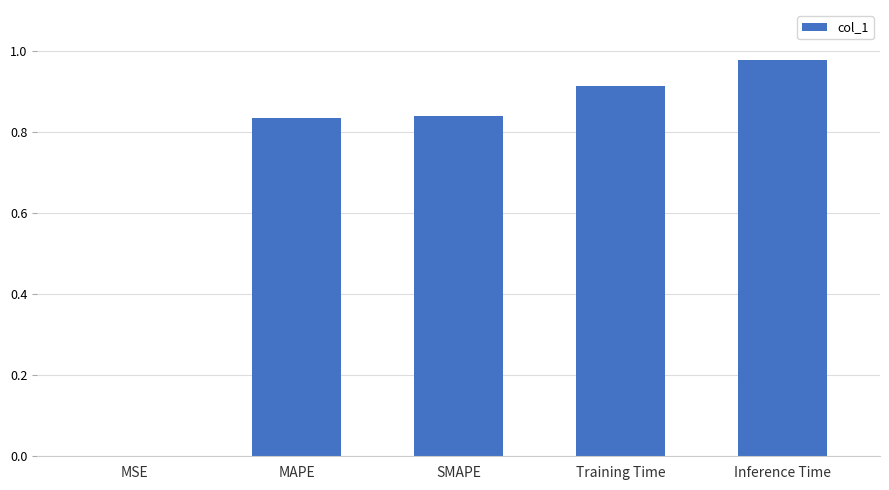

What is the change in value from MAPE to Training Time?

+0.1